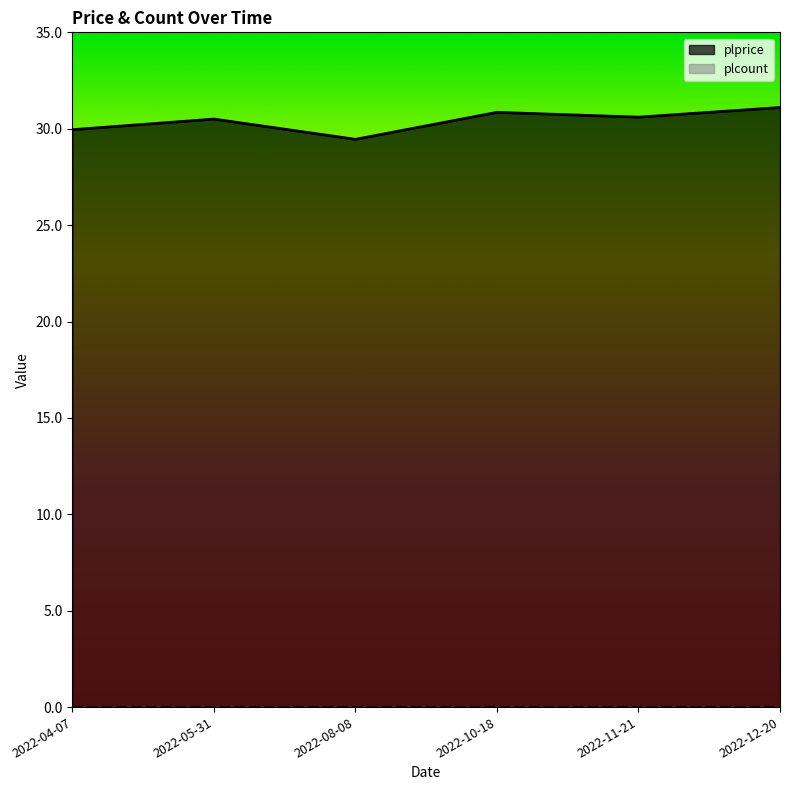

What is the sum of the values at 2022-11-21 and 2022-05-31?

61.1